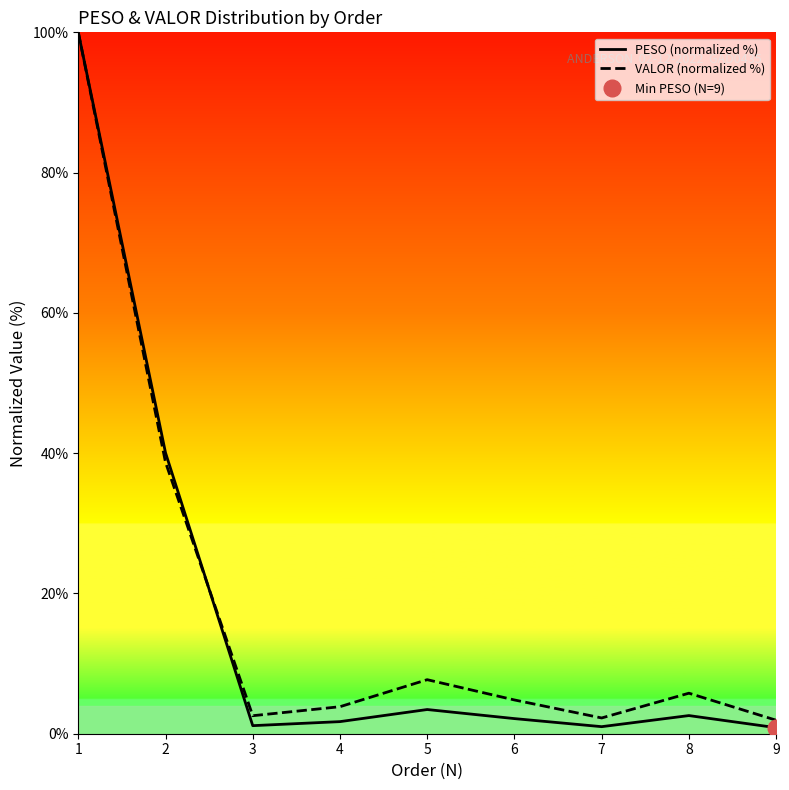

Reading left to right, list all the values displayed in this chart.

PESO (normalized %): 1=100.0	2=40.1	3=1.1	4=1.7	5=3.4	6=2.2	7=1.0	8=2.6	9=0.9
VALOR (normalized %): 1=100.0	2=38.7	3=2.6	4=3.9	5=7.7	6=4.8	7=2.2	8=5.8	9=1.9